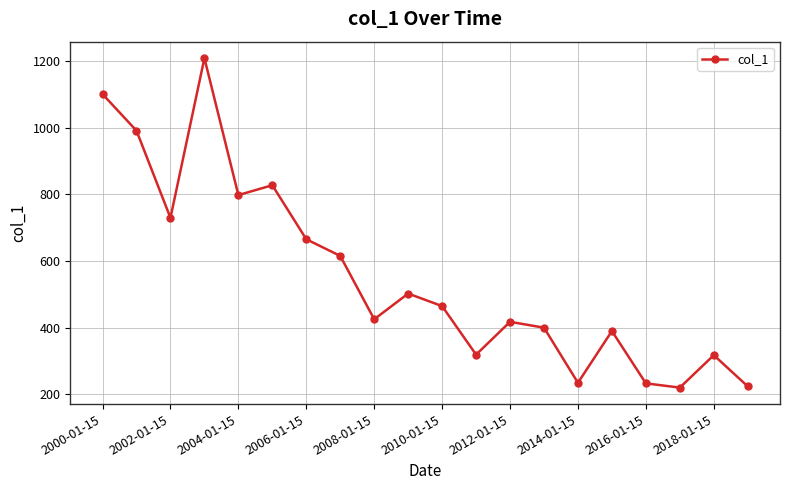

What is the sum of all values?

11083.3